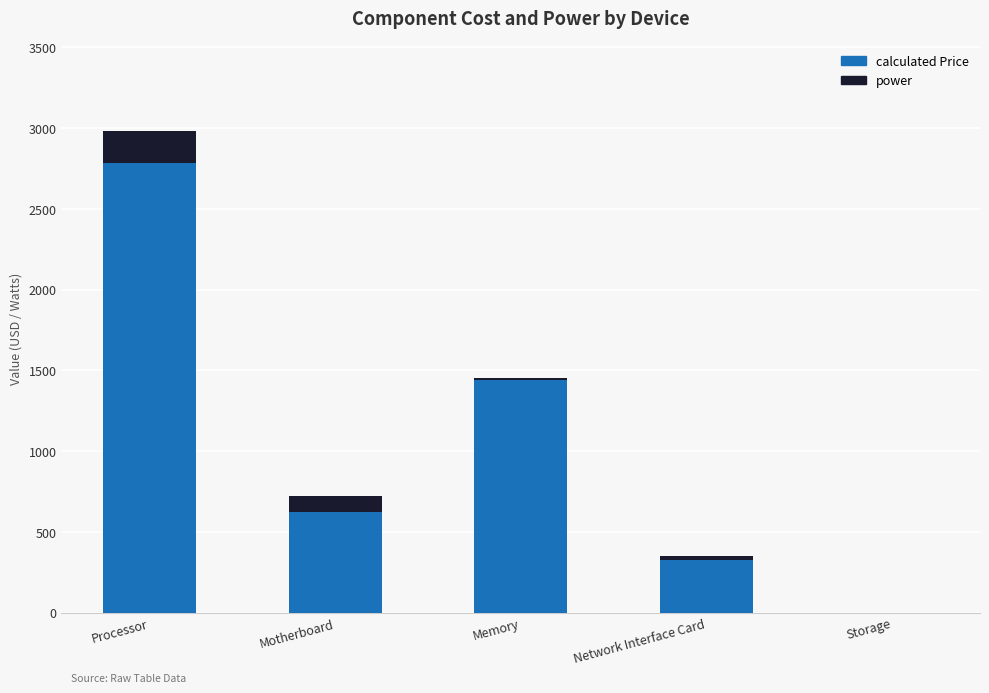

At which label does calculated Price reach its peak?

Processor